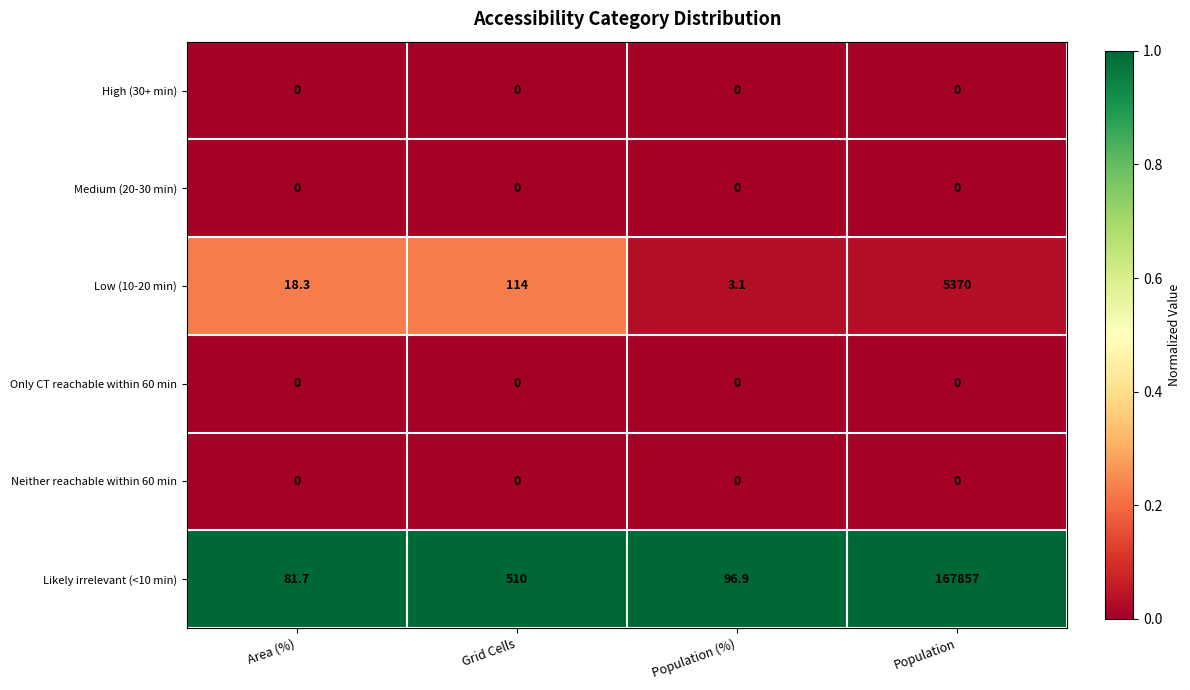

Which series has the largest range (max minus min)?

Likely irrelevant (<10 min)